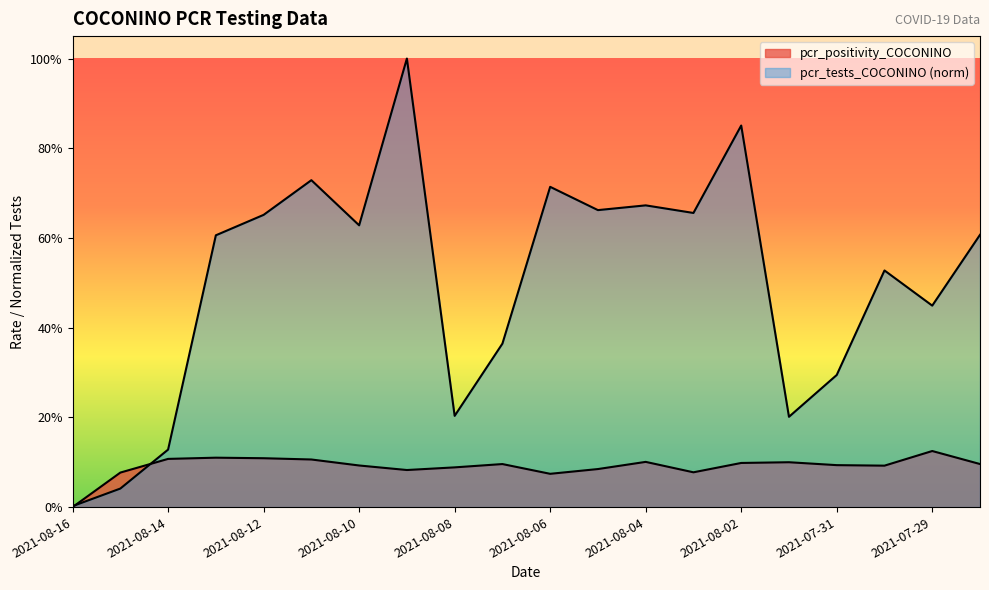

Does the chart display data point markers on the line(s)?

No